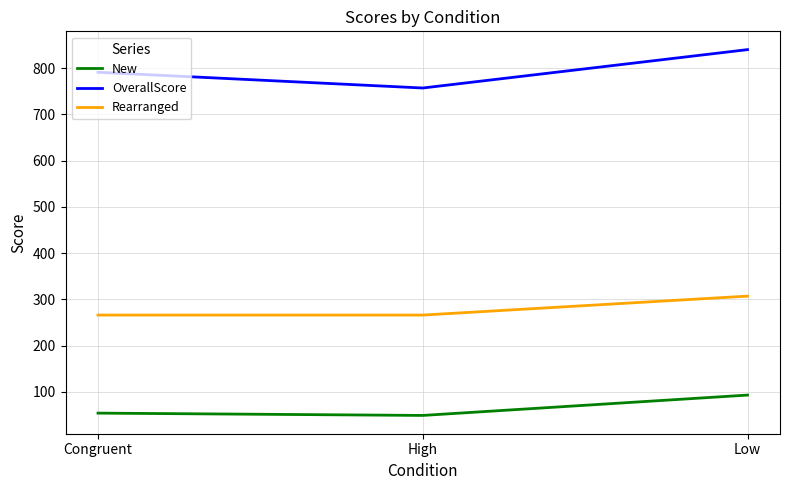

What is the total value across all series at Congruent?

1111